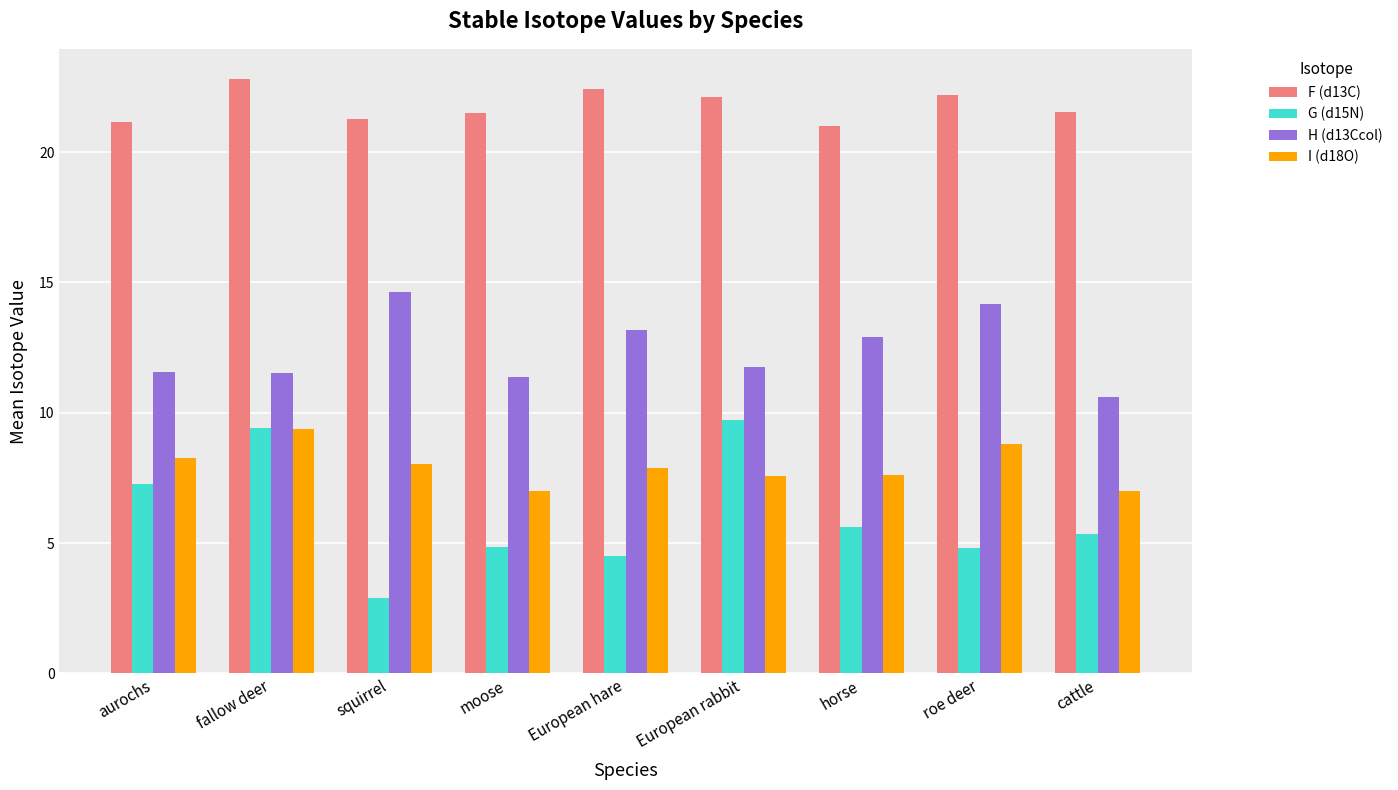

What is the minimum value shown in the chart?

2.9